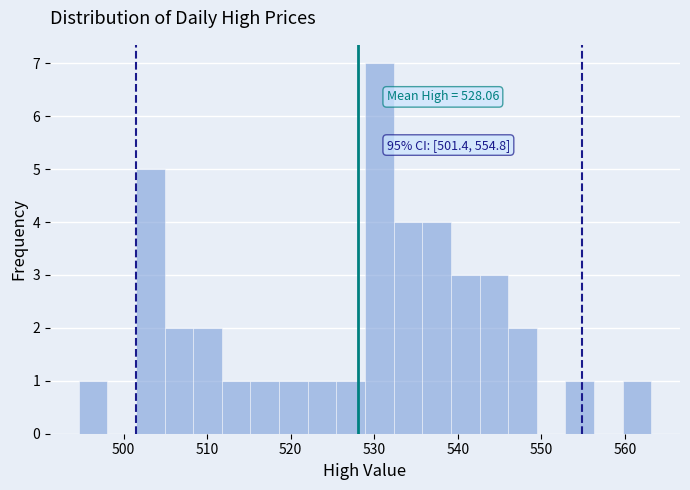

Around what value on the x-axis is the tallest bar? Give the approximate position of its centre, as read against the axis.

531